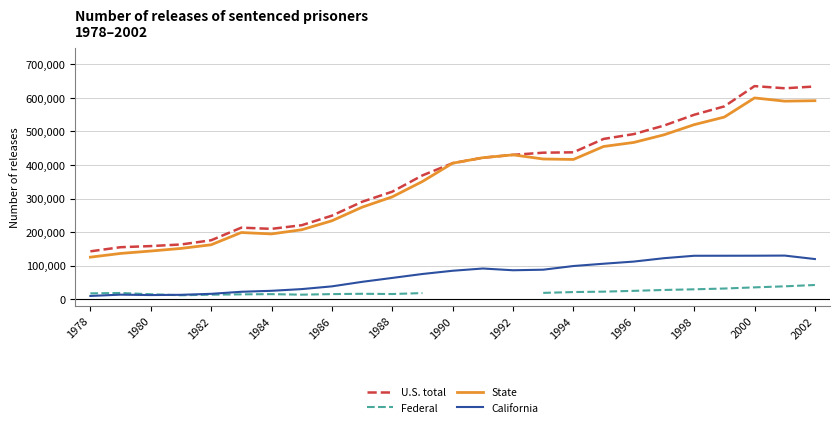

What is the average value of the U.S. total series?

372299